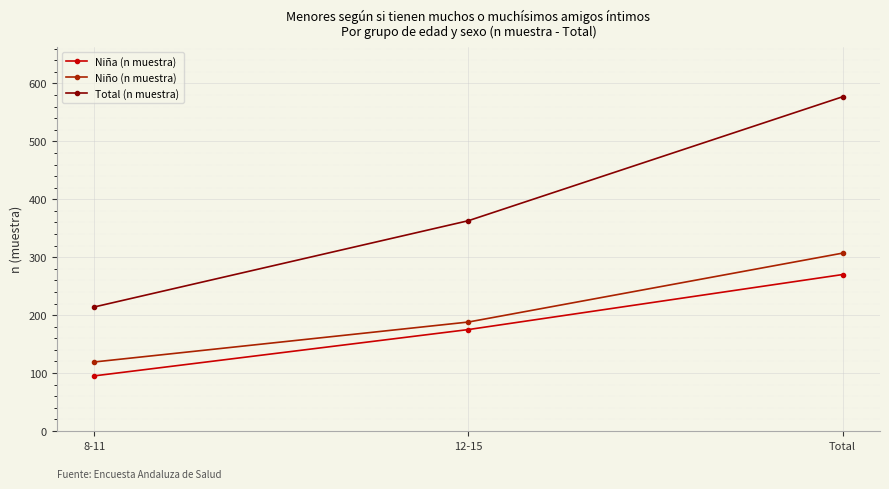

How many lines are shown in the chart?

3